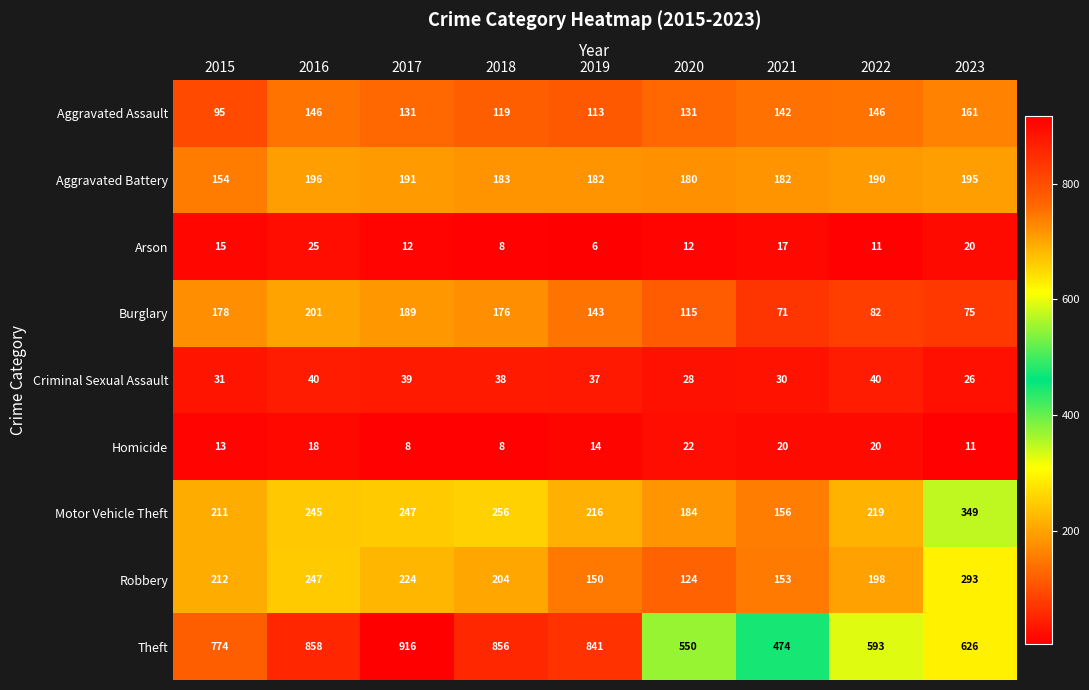

True or false: Aggravated Assault has a value of 119 at 2018.

True